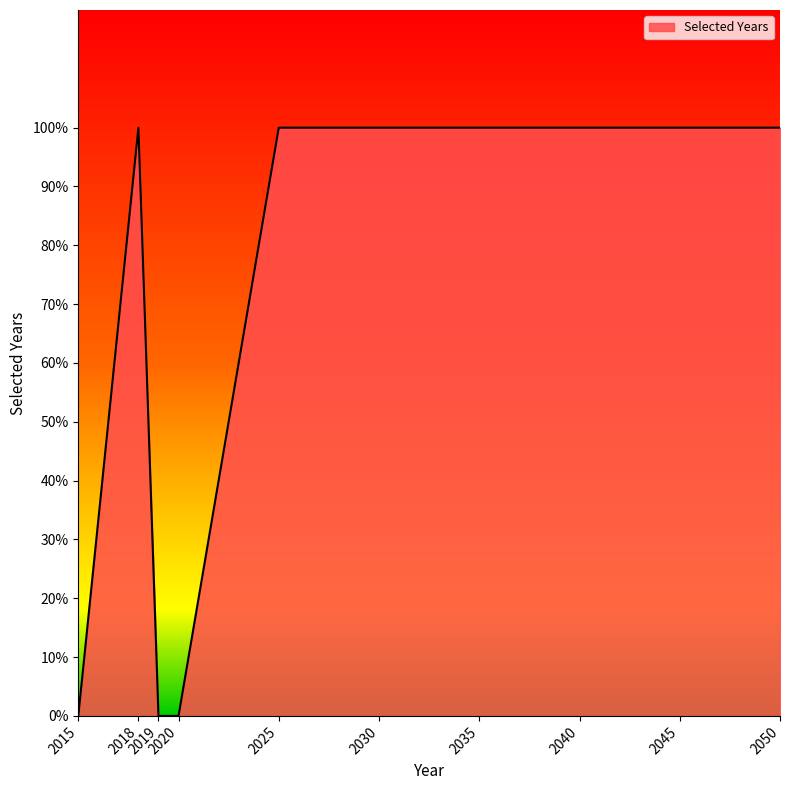

Is it true that the value at 2019 is 0?

True